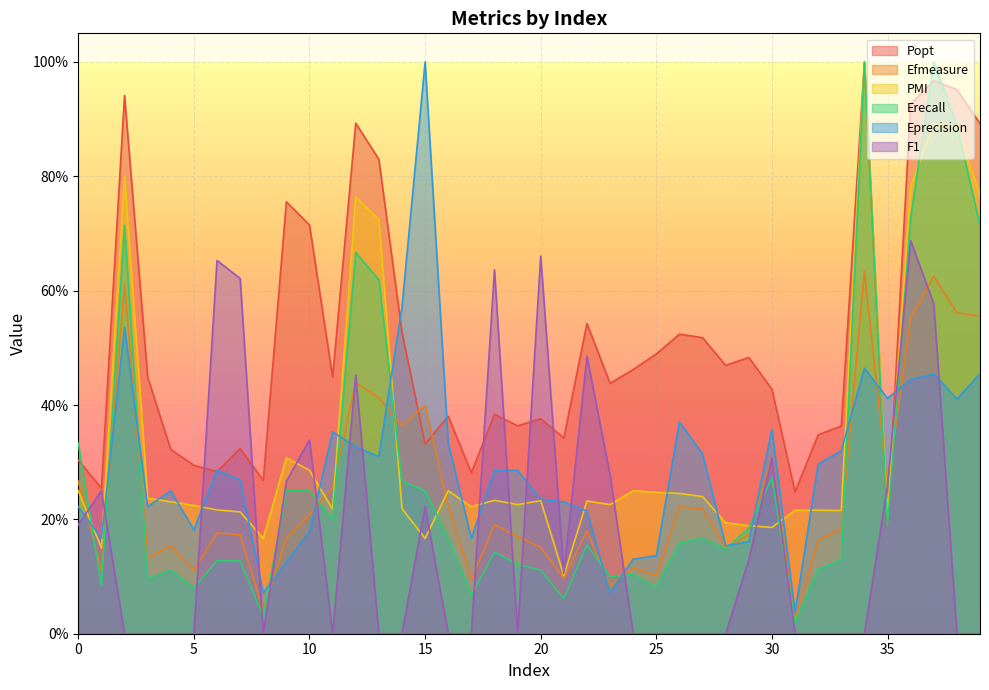

Reading left to right, what are all the values shown in this chart?

Popt: 0=0.3	1=0.3	2=0.9	3=0.4	4=0.3	5=0.3	6=0.3	7=0.3	8=0.3	9=0.8	10=0.7	11=0.4	12=0.9	13=0.8	14=0.5	15=0.3	16=0.4	17=0.3	18=0.4	19=0.4	20=0.4	21=0.3	22=0.5	23=0.4	24=0.5	25=0.5	26=0.5	27=0.5	28=0.5	29=0.5	30=0.4	31=0.2	32=0.3	33=0.4	34=1.0	35=0.2	36=0.9	37=1.0	38=1.0	39=0.9
Efmeasure: 0=0.3	1=0.1	2=0.6	3=0.1	4=0.2	5=0.1	6=0.2	7=0.2	8=0.0	9=0.2	10=0.2	11=0.3	12=0.4	13=0.4	14=0.4	15=0.4	16=0.2	17=0.1	18=0.2	19=0.2	20=0.2	21=0.1	22=0.2	23=0.1	24=0.1	25=0.1	26=0.2	27=0.2	28=0.2	29=0.2	30=0.3	31=0.0	32=0.2	33=0.2	34=0.6	35=0.3	36=0.6	37=0.6	38=0.6	39=0.6
PMI: 0=0.2	1=0.1	2=0.8	3=0.2	4=0.2	5=0.2	6=0.2	7=0.2	8=0.2	9=0.3	10=0.3	11=0.2	12=0.8	13=0.7	14=0.2	15=0.2	16=0.2	17=0.2	18=0.2	19=0.2	20=0.2	21=0.1	22=0.2	23=0.2	24=0.2	25=0.2	26=0.2	27=0.2	28=0.2	29=0.2	30=0.2	31=0.2	32=0.2	33=0.2	34=1.0	35=0.2	36=0.8	37=0.9	38=0.9	39=0.8
Erecall: 0=0.3	1=0.1	2=0.7	3=0.1	4=0.1	5=0.1	6=0.1	7=0.1	8=0.0	9=0.2	10=0.2	11=0.2	12=0.7	13=0.6	14=0.3	15=0.2	16=0.2	17=0.1	18=0.1	19=0.1	20=0.1	21=0.1	22=0.2	23=0.1	24=0.1	25=0.1	26=0.2	27=0.2	28=0.1	29=0.2	30=0.3	31=0.0	32=0.1	33=0.1	34=1.0	35=0.2	36=0.7	37=1.0	38=0.9	39=0.7
Eprecision: 0=0.2	1=0.2	2=0.5	3=0.2	4=0.2	5=0.2	6=0.3	7=0.3	8=0.1	9=0.1	10=0.2	11=0.4	12=0.3	13=0.3	14=0.6	15=1.0	16=0.3	17=0.2	18=0.3	19=0.3	20=0.2	21=0.2	22=0.2	23=0.1	24=0.1	25=0.1	26=0.4	27=0.3	28=0.2	29=0.2	30=0.4	31=0.0	32=0.3	33=0.3	34=0.5	35=0.4	36=0.4	37=0.5	38=0.4	39=0.5
F1: 0=0.2	1=0.2	2=0.0	3=0.0	4=0.0	5=0.0	6=0.7	7=0.6	8=0.0	9=0.3	10=0.3	11=0.0	12=0.5	13=0.0	14=0.0	15=0.2	16=0.0	17=0.0	18=0.6	19=0.0	20=0.7	21=0.1	22=0.5	23=0.3	24=0.0	25=0.0	26=0.0	27=0.0	28=0.0	29=0.1	30=0.3	31=0.0	32=0.0	33=0.0	34=0.0	35=0.3	36=0.7	37=0.6	38=0.0	39=0.0